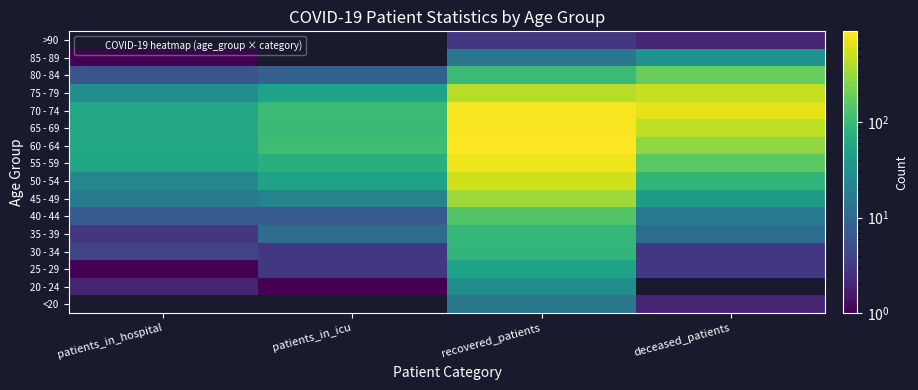

Which label corresponds to the largest value in the chart?

recovered_patients